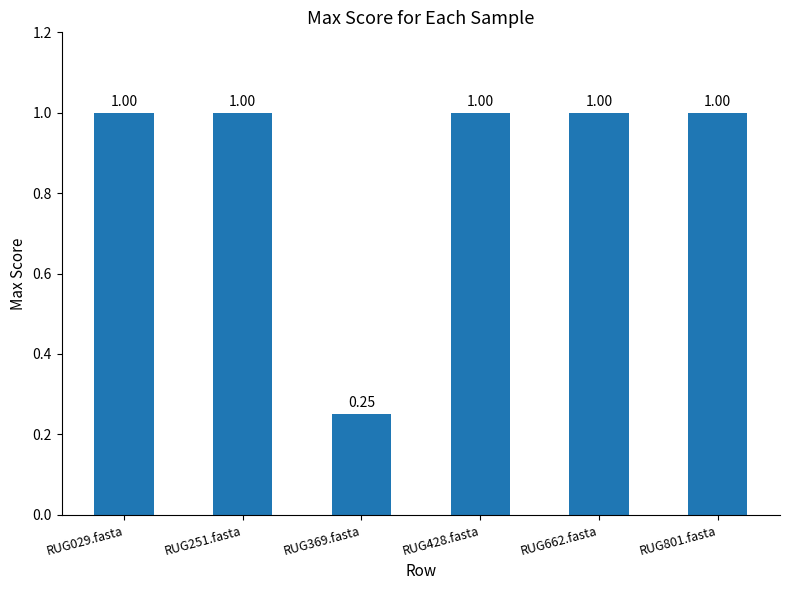

What is the label of the 2nd bar from the right?

RUG662.fasta